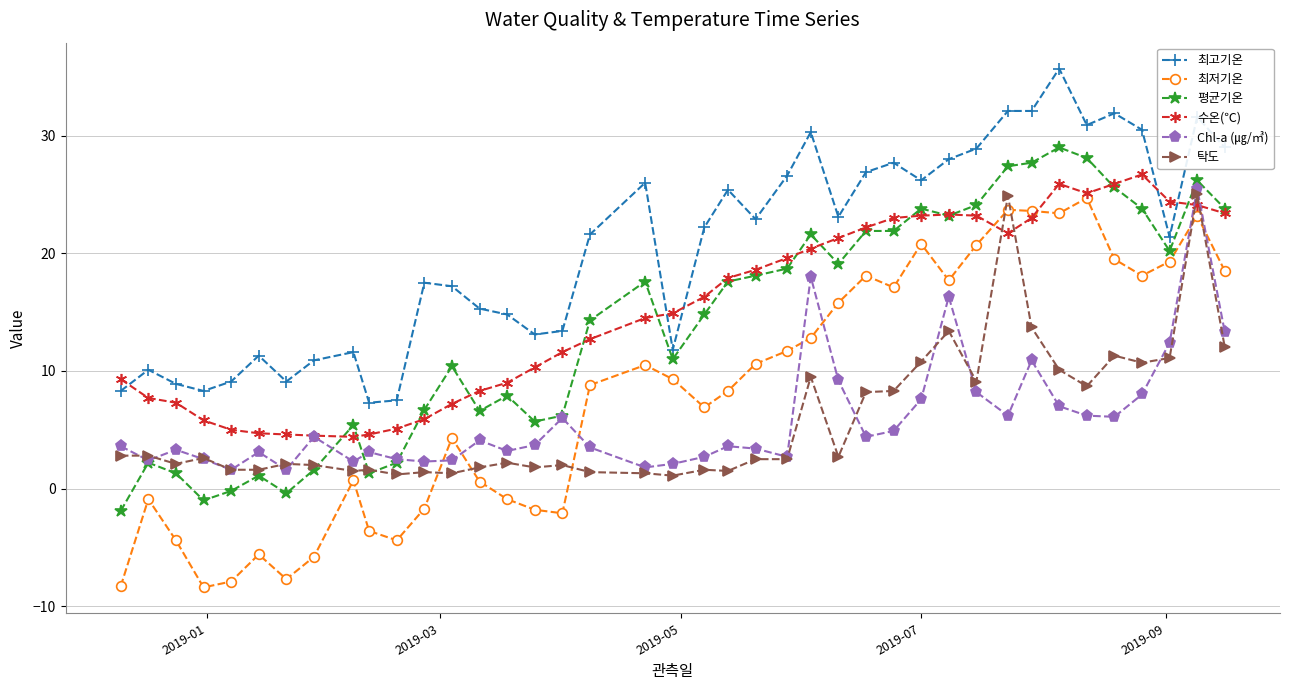

True or false: 탁도 and 최고기온 intersect in this chart.

False